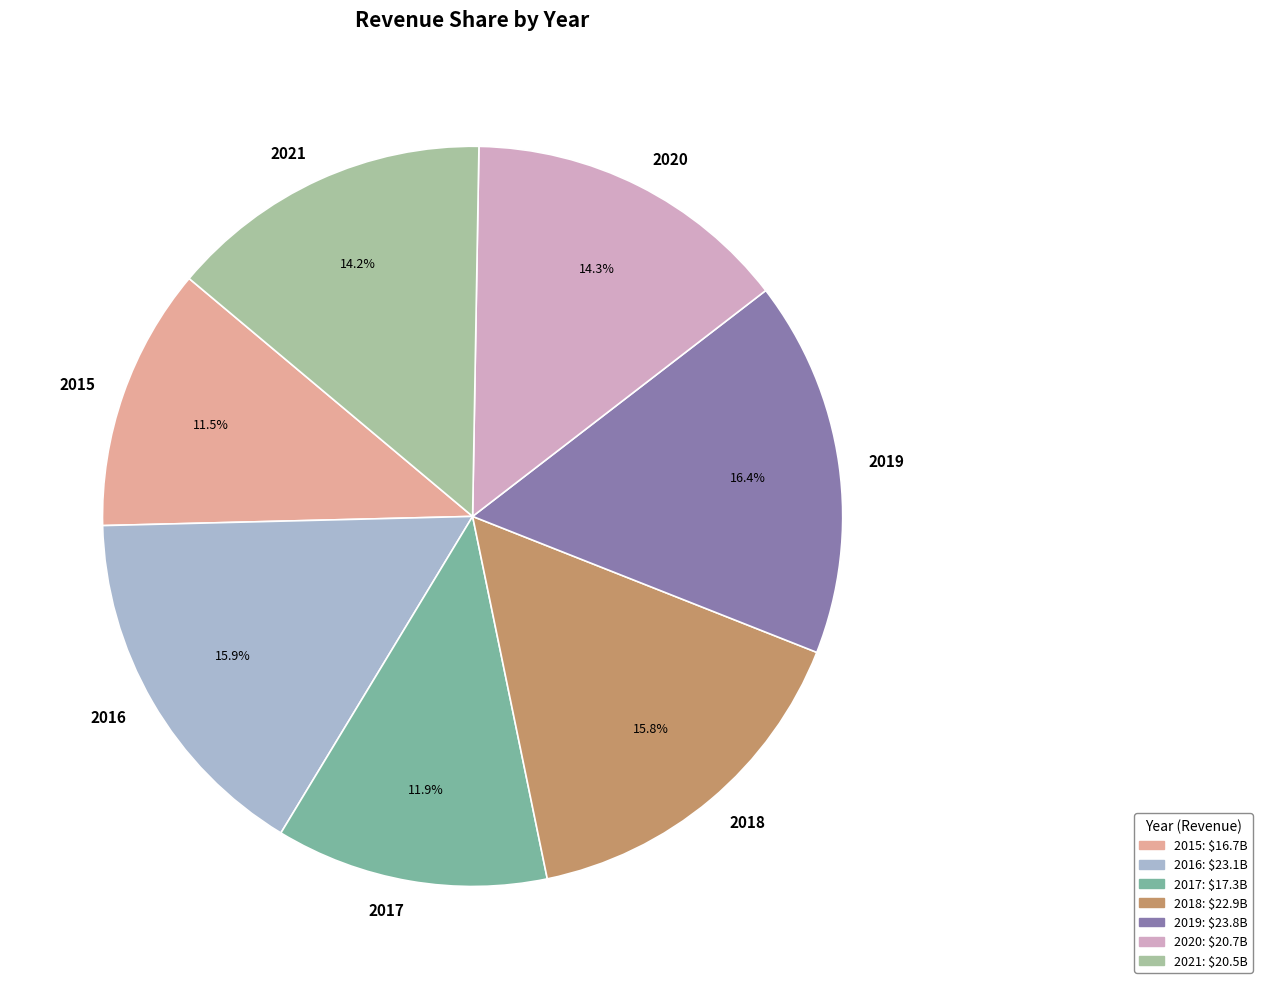

Is it true that 2021 is 14% of the pie?

True